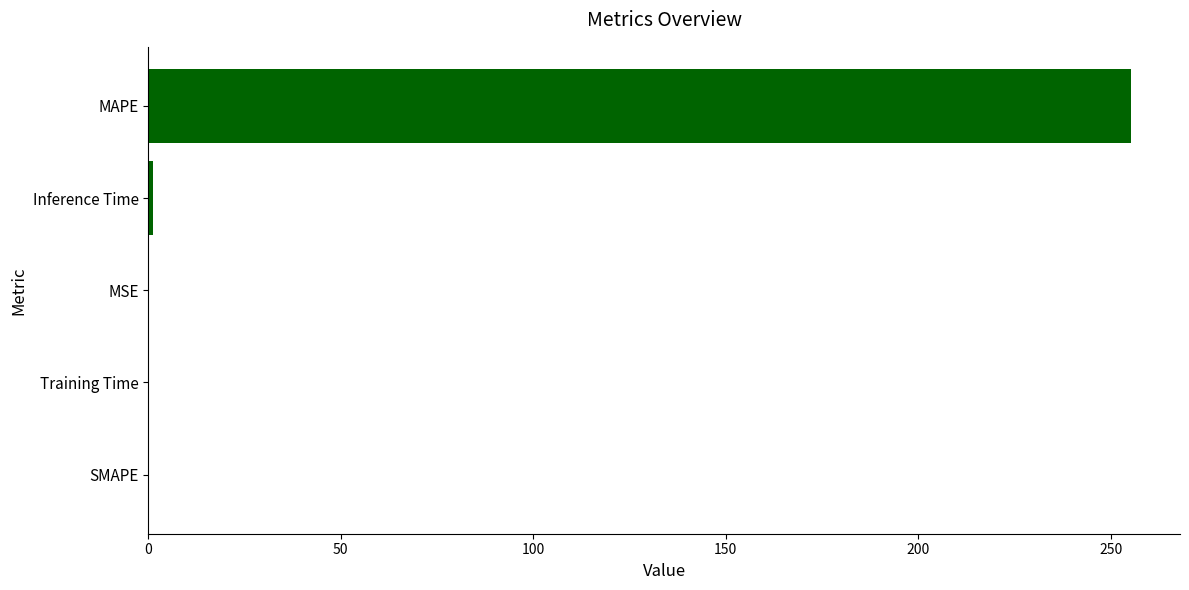

At which category does the chart reach its peak across all series?

MAPE